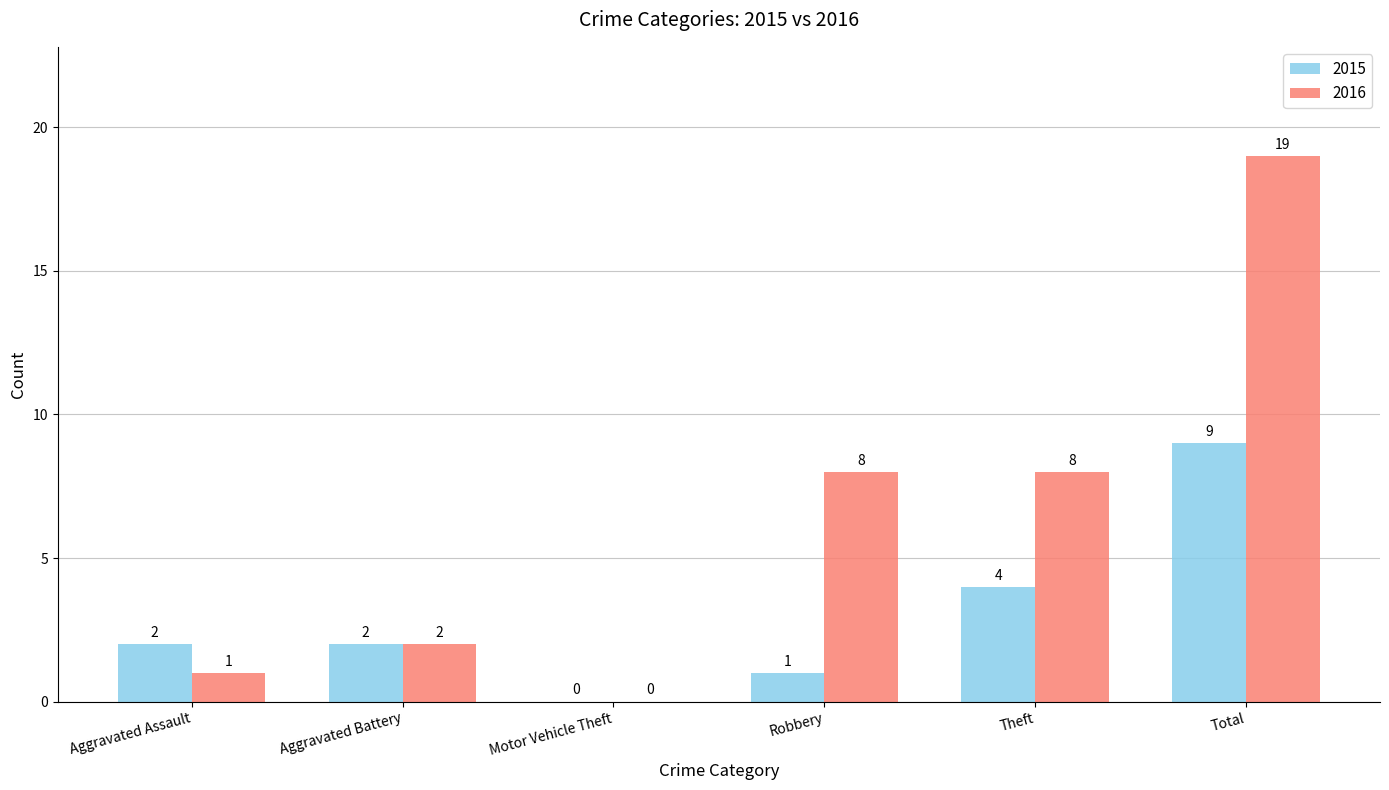

What is the greatest value displayed?

19